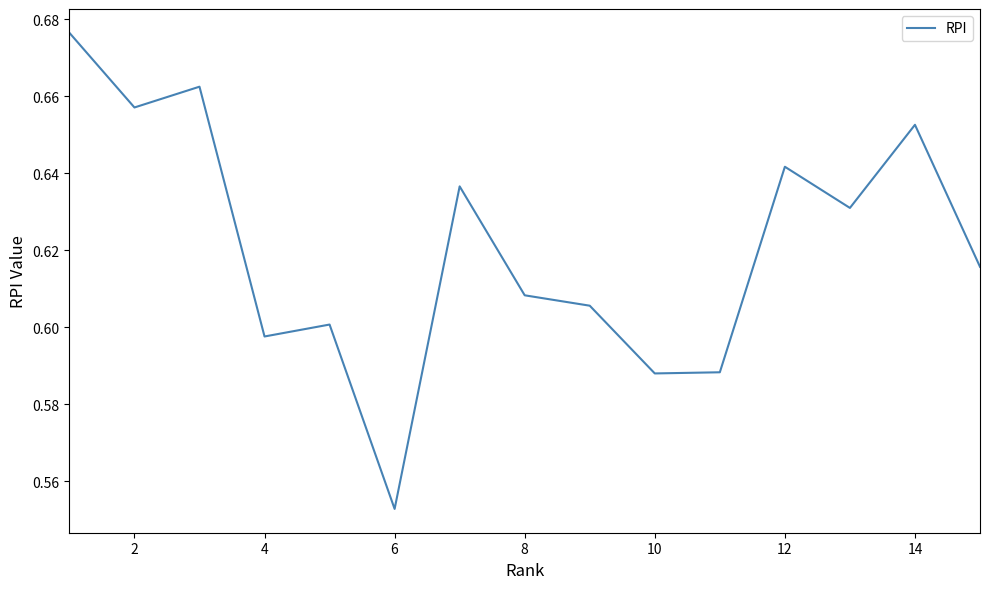

Is this an area chart (filled region under the line)?

No